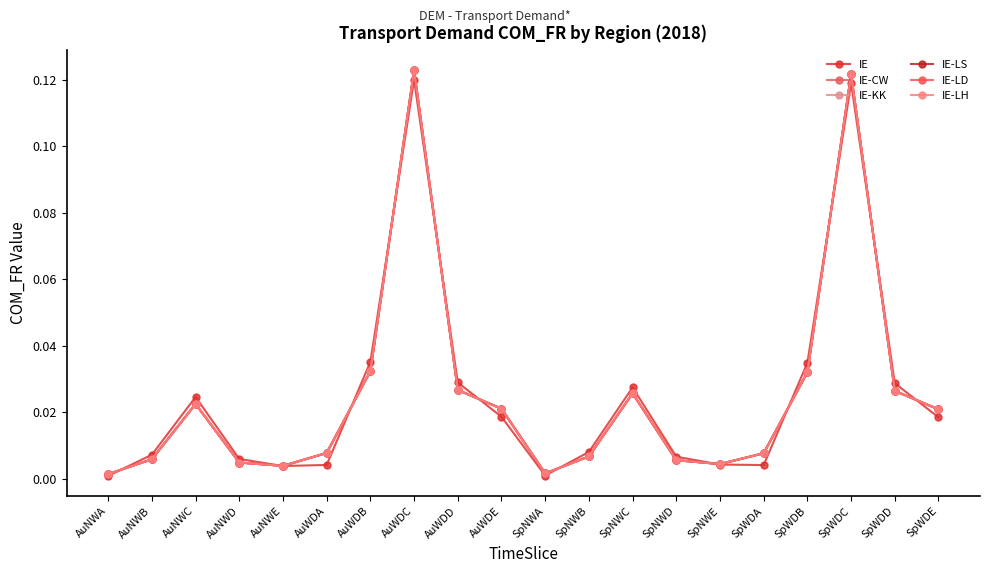

Reading left to right, list all the values displayed in this chart.

IE: 0.0	0.0	0.0	0.0	0.0	0.0	0.0	0.1	0.0	0.0	0.0	0.0	0.0	0.0	0.0	0.0	0.0	0.1	0.0	0.0
IE-CW: 0.0	0.0	0.0	0.0	0.0	0.0	0.0	0.1	0.0	0.0	0.0	0.0	0.0	0.0	0.0	0.0	0.0	0.1	0.0	0.0
IE-KK: 0.0	0.0	0.0	0.0	0.0	0.0	0.0	0.1	0.0	0.0	0.0	0.0	0.0	0.0	0.0	0.0	0.0	0.1	0.0	0.0
IE-LS: 0.0	0.0	0.0	0.0	0.0	0.0	0.0	0.1	0.0	0.0	0.0	0.0	0.0	0.0	0.0	0.0	0.0	0.1	0.0	0.0
IE-LD: 0.0	0.0	0.0	0.0	0.0	0.0	0.0	0.1	0.0	0.0	0.0	0.0	0.0	0.0	0.0	0.0	0.0	0.1	0.0	0.0
IE-LH: 0.0	0.0	0.0	0.0	0.0	0.0	0.0	0.1	0.0	0.0	0.0	0.0	0.0	0.0	0.0	0.0	0.0	0.1	0.0	0.0